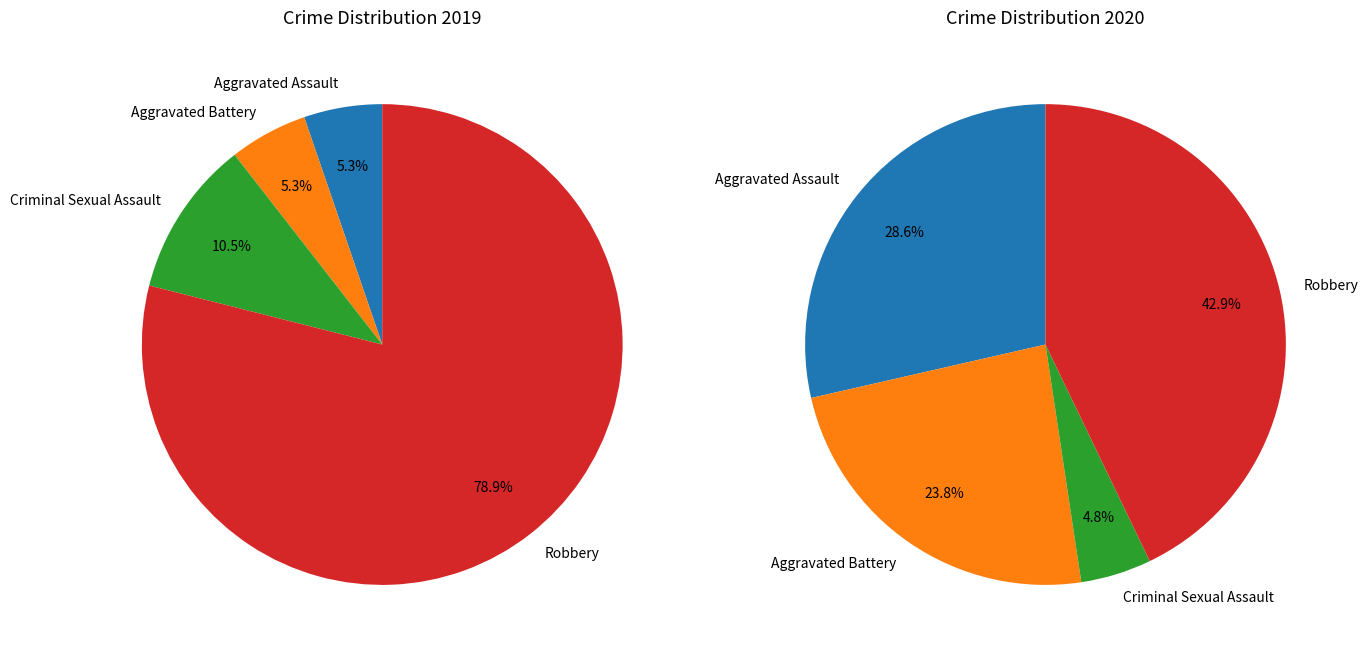

Combined, what portion of the pie is 3 and values_2019?

84.2%